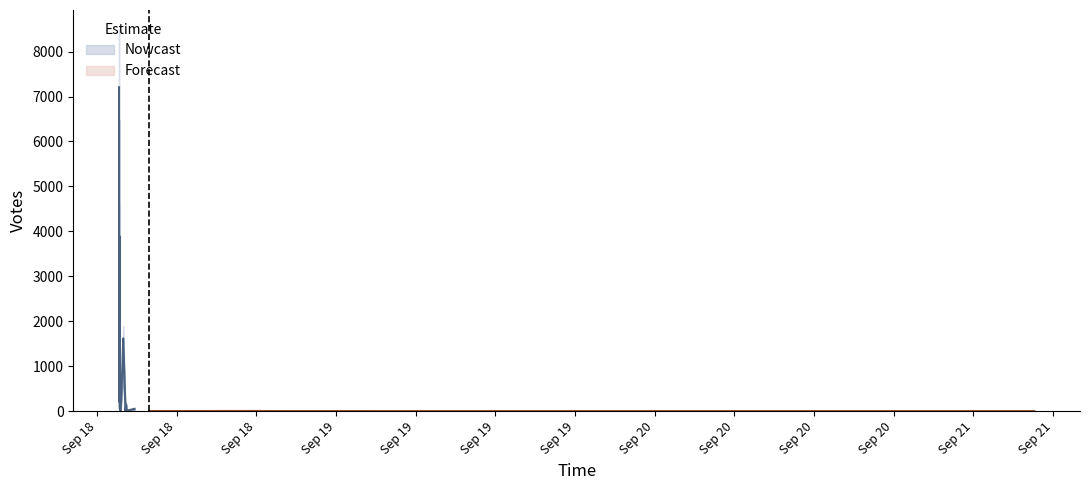

What is the label of the 20th point from the right?

2019-09-18 12:40